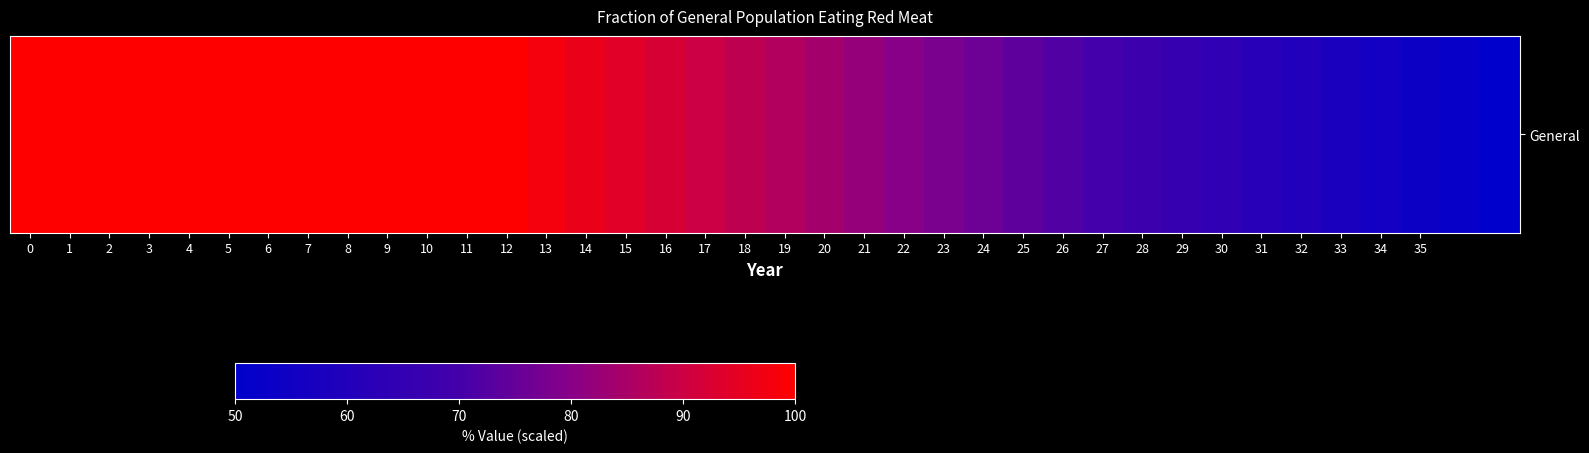

What is the change in value from 2 to 18?

-12.0